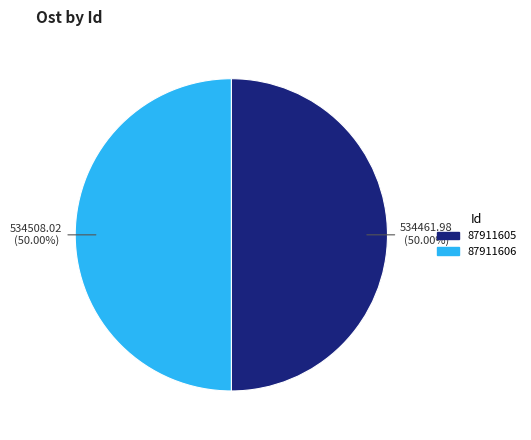

The 87911606 slice represents 59% of the pie. True or false?

False